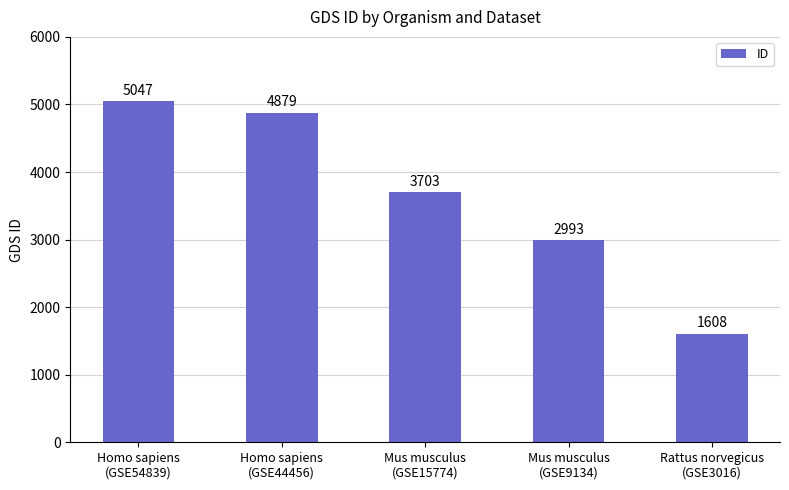

Reading left to right, list all the values displayed in this chart.

5047	4879	3703	2993	1608